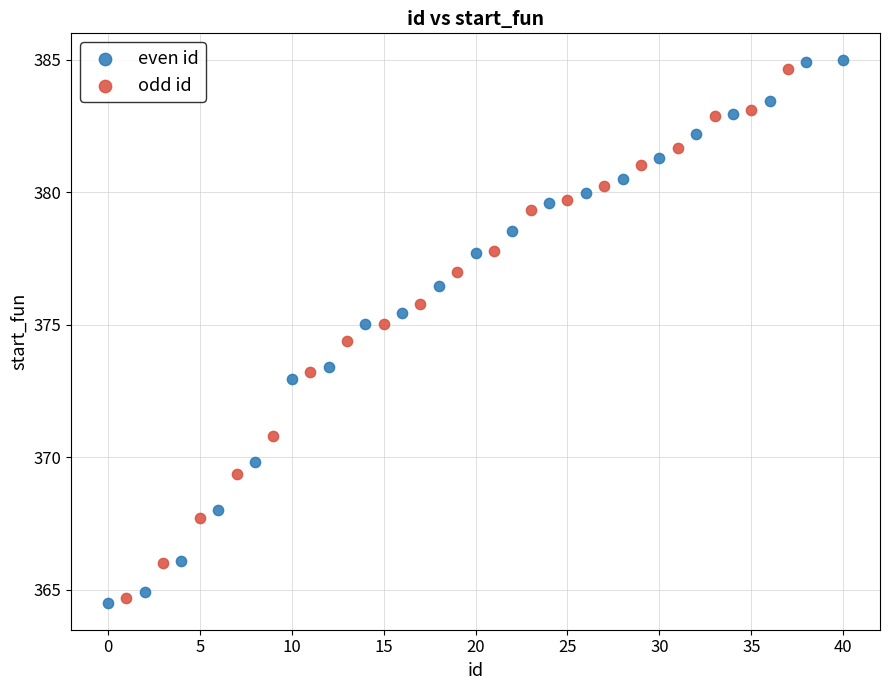

Which series has the widest spread of Y values?

even id